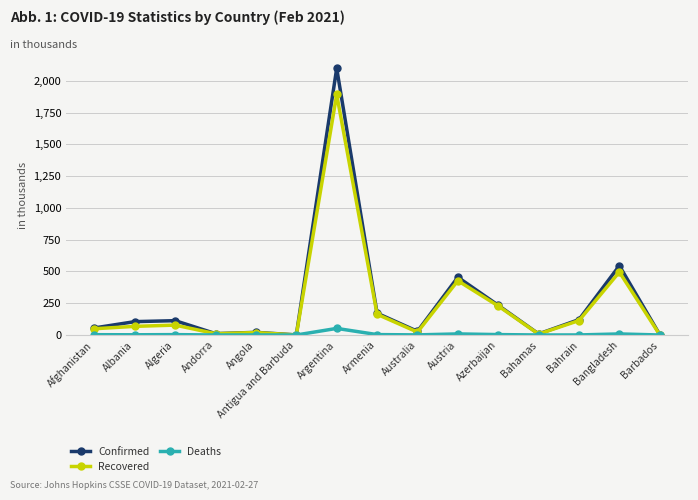

List the series in order of their peak value, highest first.

Confirmed, Recovered, Deaths